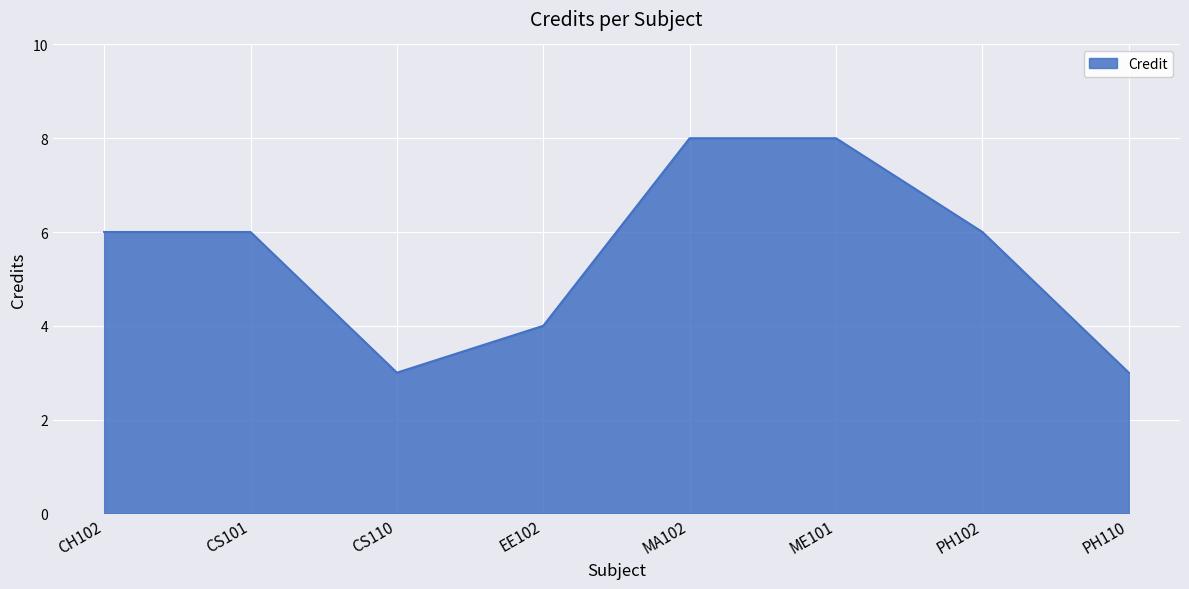

True or false: the data shows 9 at CH102.

False